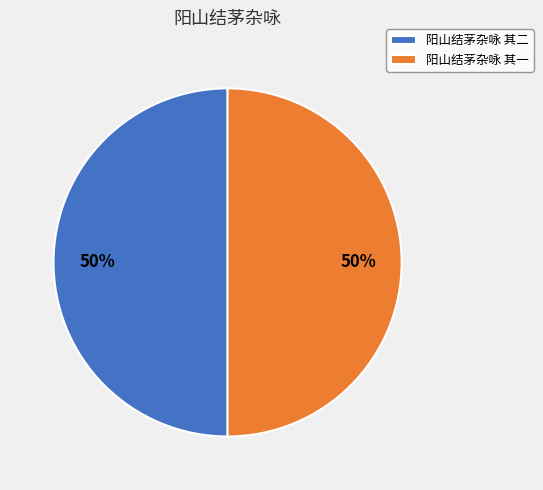

What percentage is the 阳山结茅杂咏 其二 slice, to the nearest percent?

50%